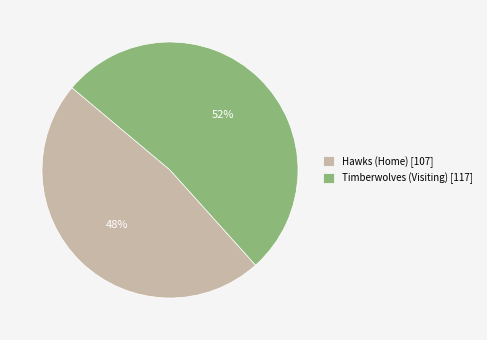

To the nearest percent, what percentage of the pie is Hawks (Home)?

48%